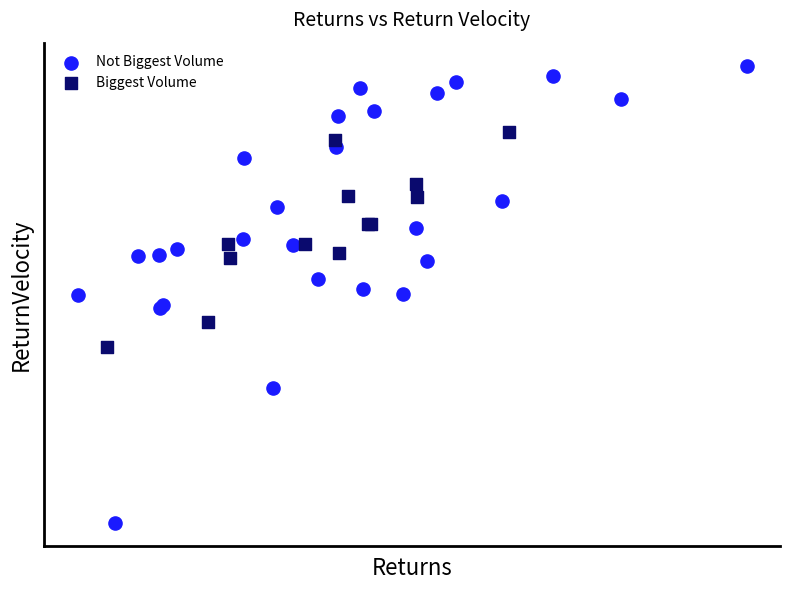

Which series contains the lowest Y value?

Not Biggest Volume